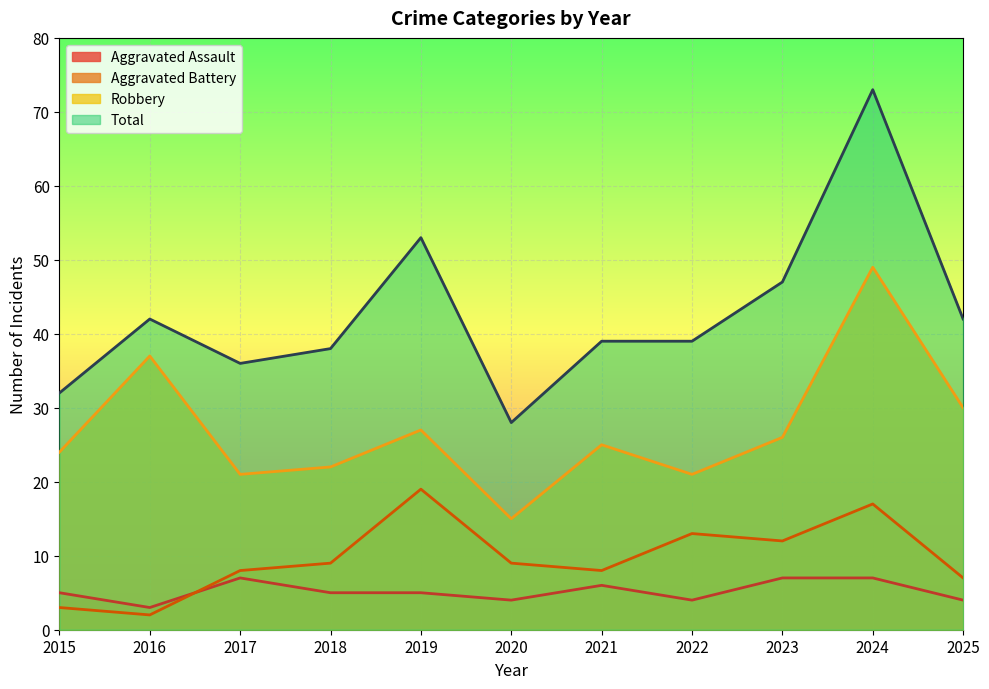

Which series changed the most between 2024 and 2025?

Total